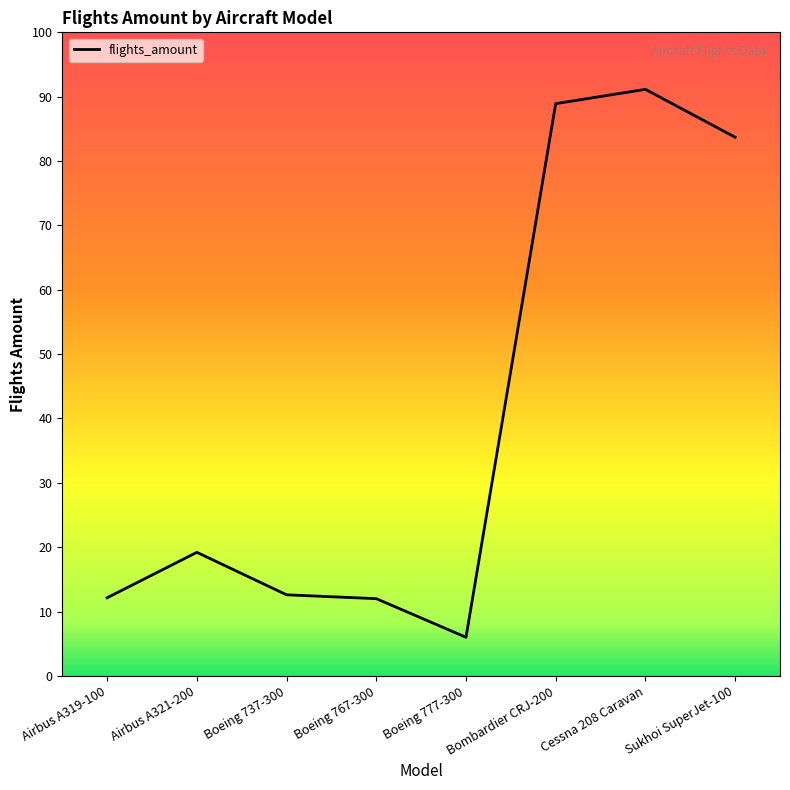

True or false: the data has more than 1 interior local peaks.

True